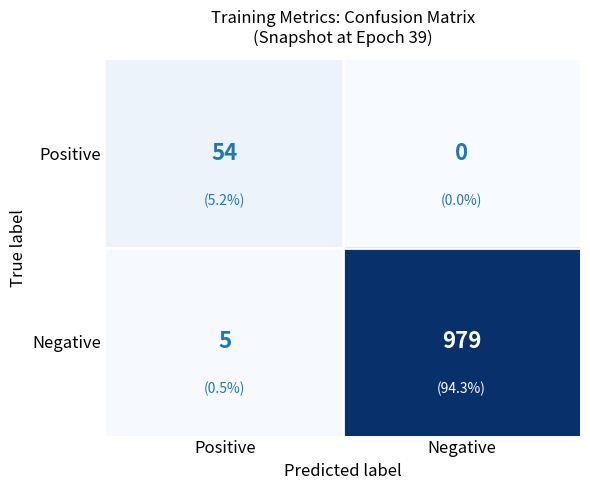

What is the spread (max minus min) of values at Positive?

49